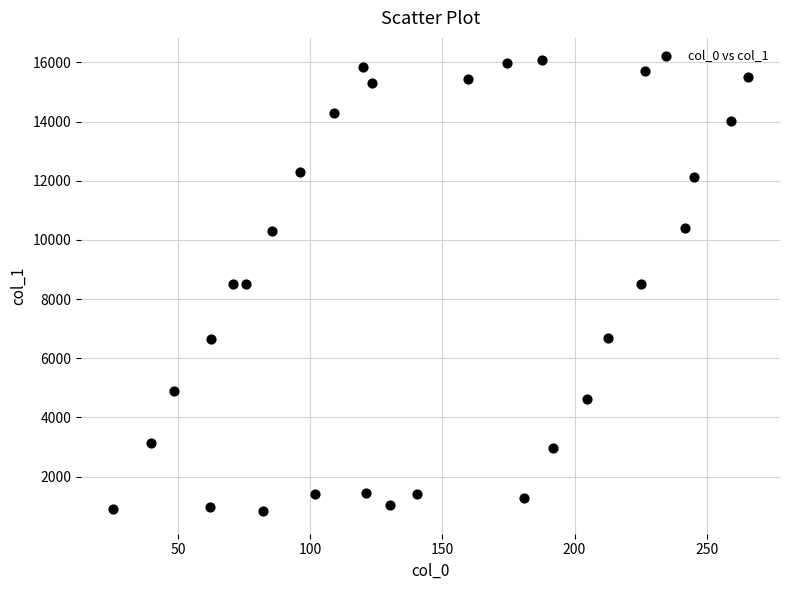

What is the range of Y values (max minus min)?

15233.9